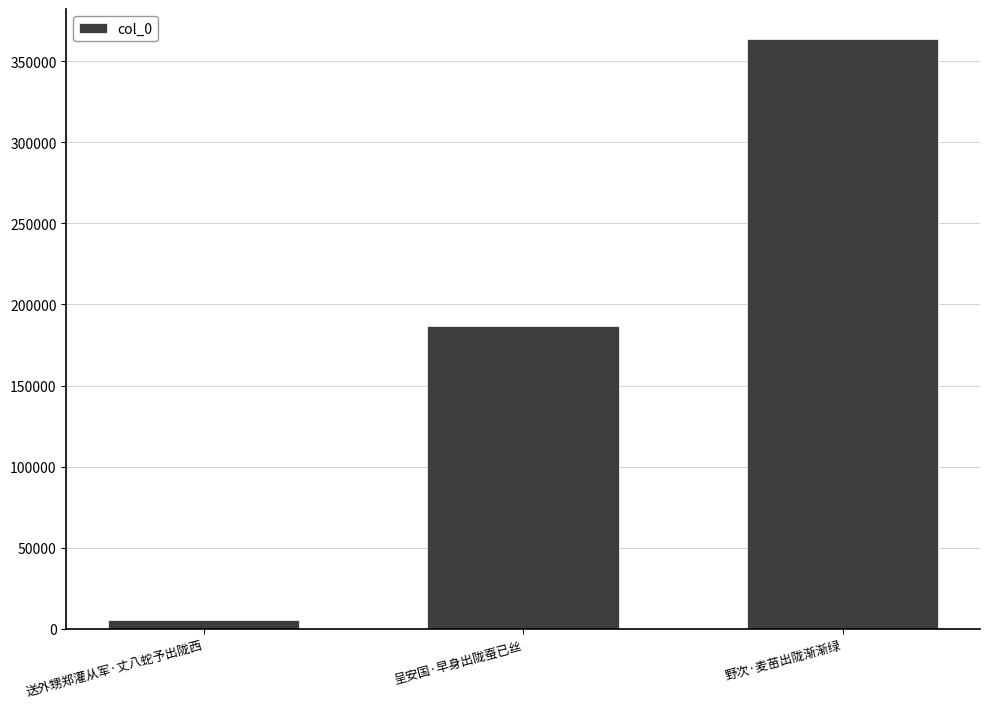

What is the maximum value shown in the chart?

364046